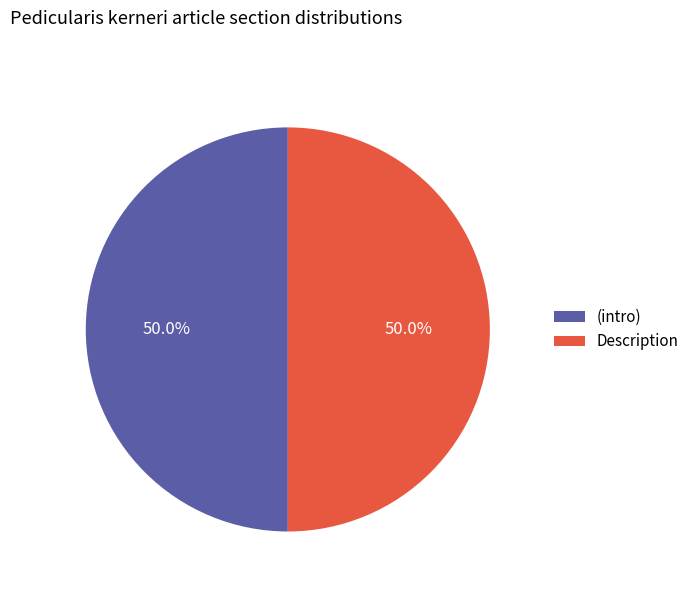

To the nearest percent, what is the difference between the largest and smallest slice percentages?

0%